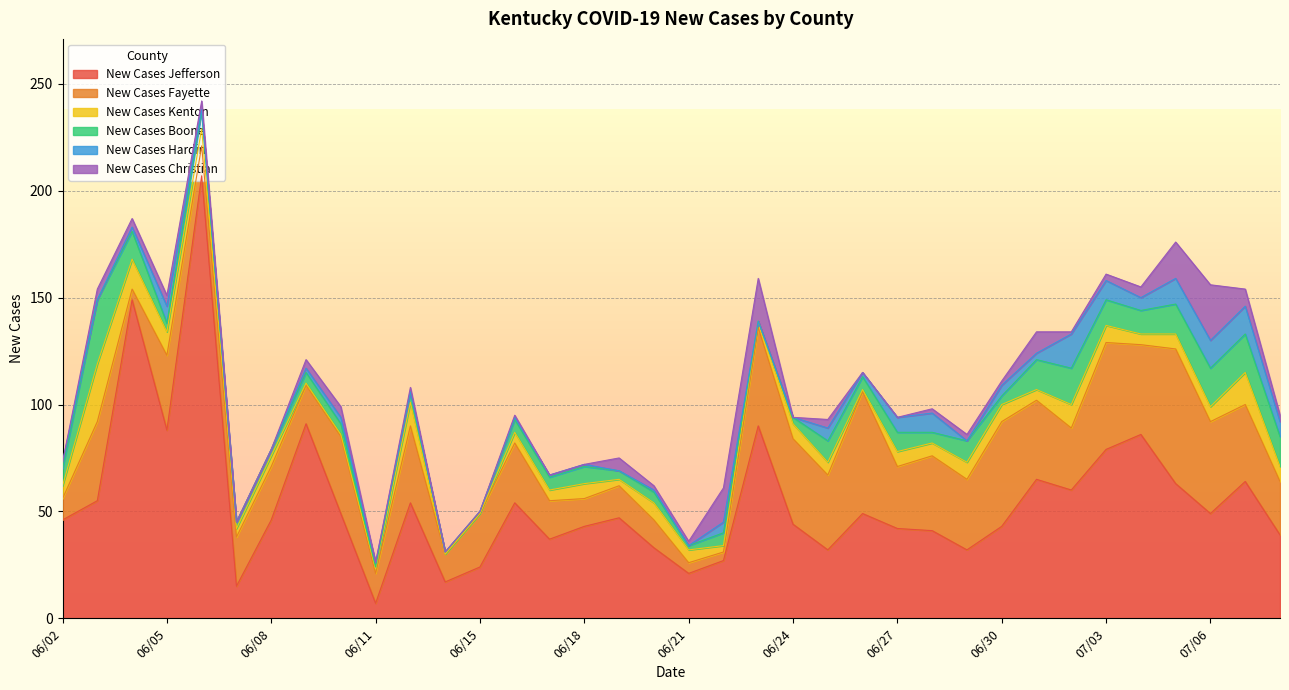

Which series has the widest spread of values?

New Cases Jefferson